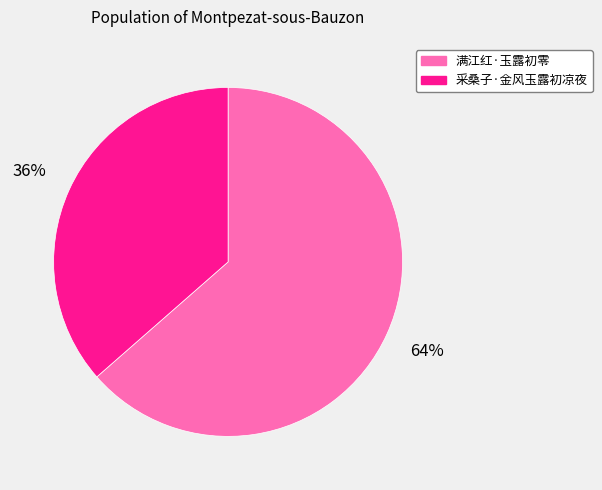

What is the ratio of the value at 采桑子·金风玉露初凉夜 to the value at 满江红·玉露初零?

0.6